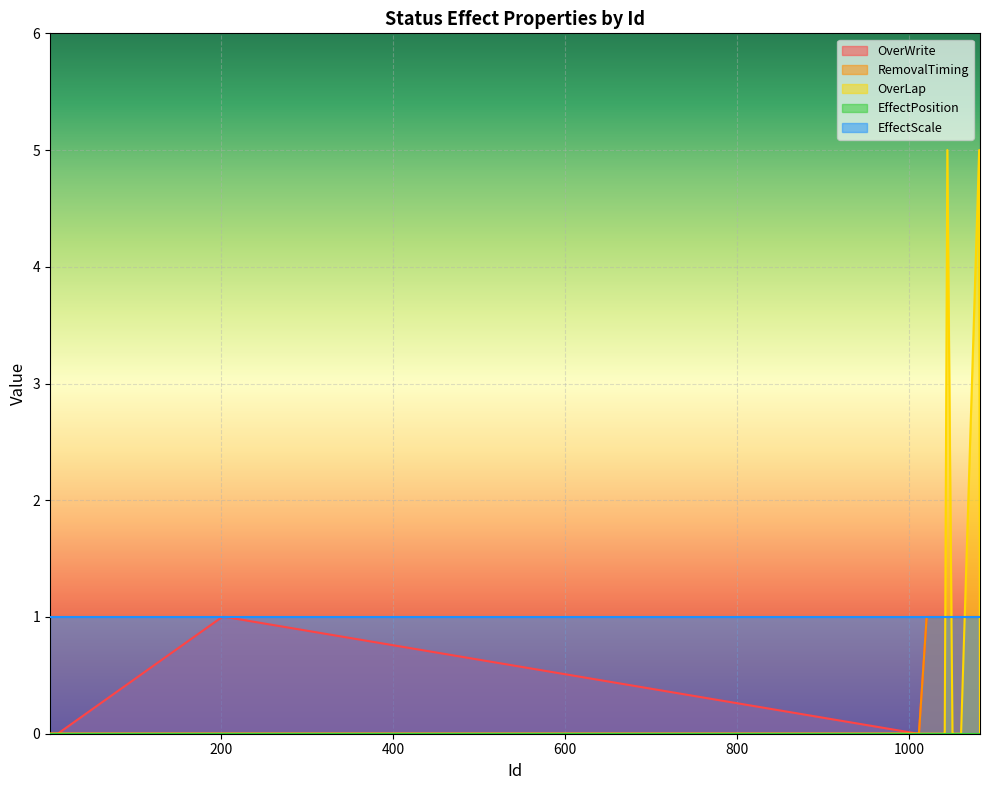

Which series has the largest range (max minus min)?

OverLap